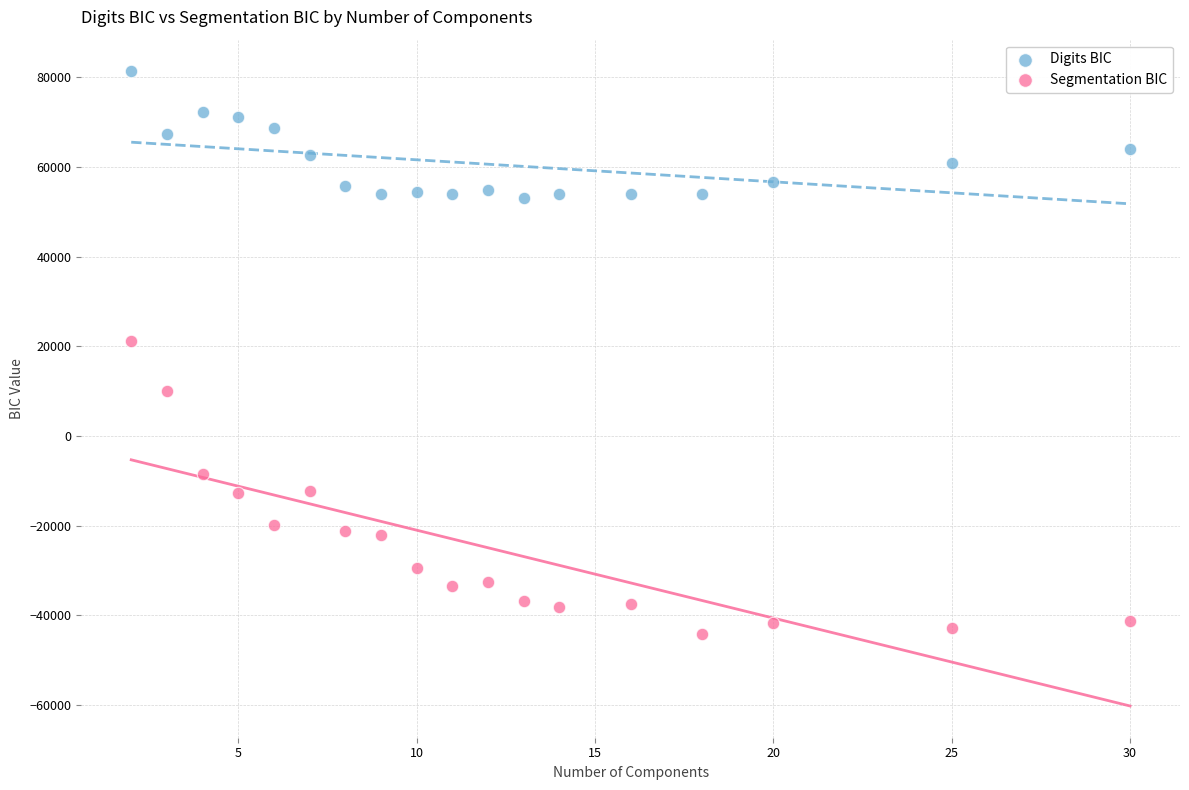

What are all the series names shown in the legend?

Digits BIC, Segmentation BIC